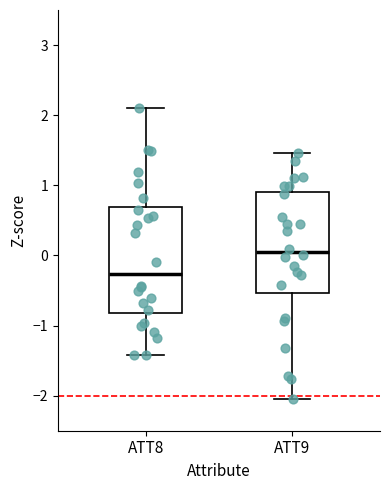

Reading left to right, transcribe this box plot: for each box, give where its median line is, the range the box spans, and where its two whiskers end, as read against the y-axis. The values are not printed on the chart, so give them approximately, as read against the axis.

ATT8: median -0.3, box -0.8 to 0.7, whiskers -1.4 to 2.1
ATT9: median 0.1, box -0.5 to 0.9, whiskers -2.1 to 1.5